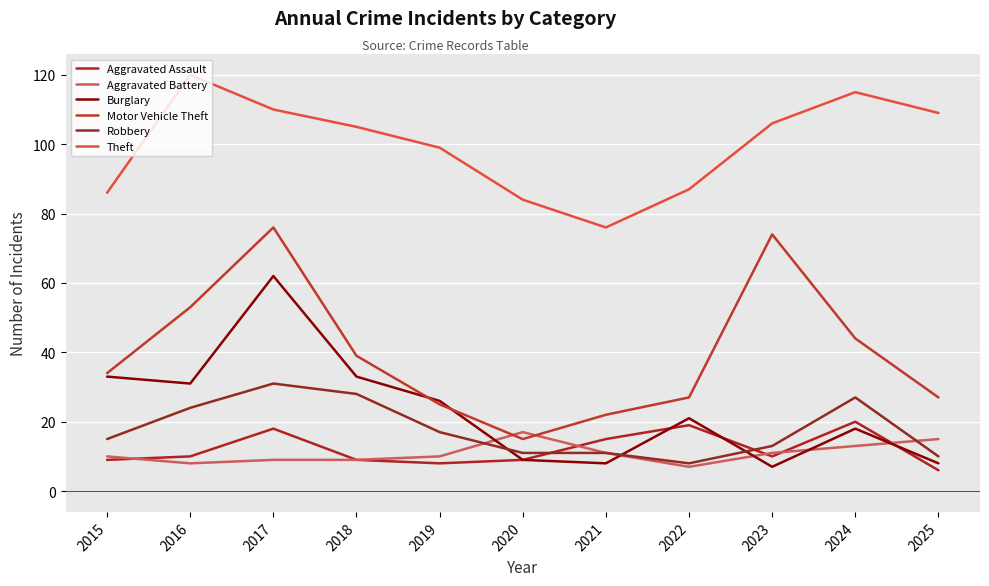

Is it true that Motor Vehicle Theft equals 129 at 2023?

False